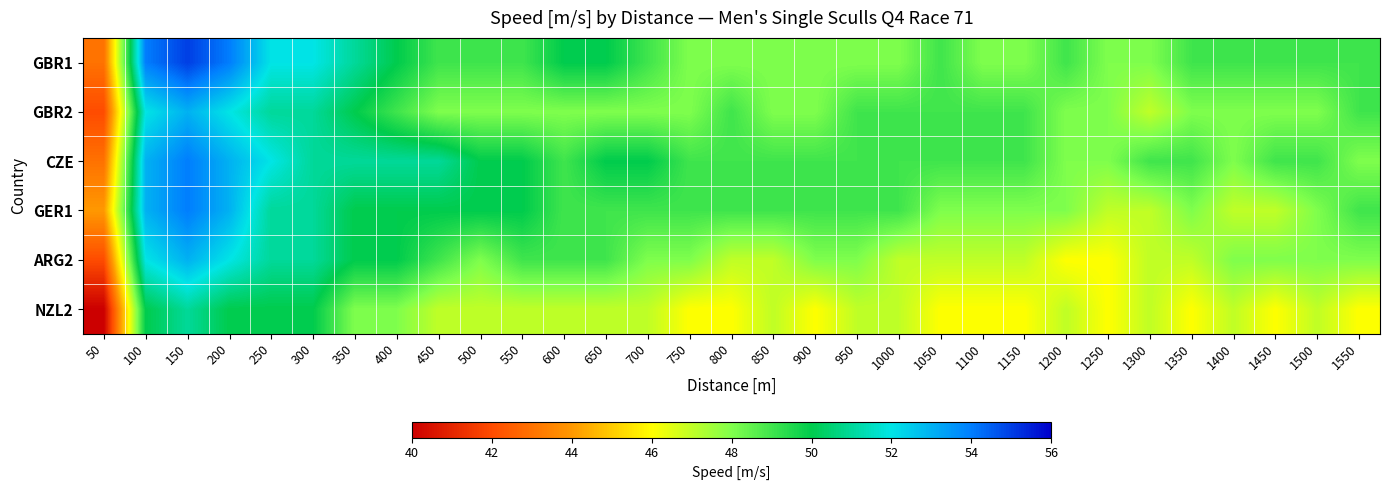

Reading left to right, list all the values displayed in this chart.

GBR1: 50=43	100=54	150=55	200=54	250=52	300=52	350=51	400=50	450=49	500=49	550=49	600=50	650=50	700=49	750=48	800=48	850=48	900=48	950=48	1000=48	1050=49	1100=48	1150=48	1200=49	1250=48	1300=48	1350=49	1400=49	1450=49	1500=49	1550=49
GBR2: 50=42	100=52	150=53	200=52	250=51	300=51	350=50	400=49	450=48	500=48	550=48	600=48	650=48	700=48	750=48	800=49	850=48	900=48	950=49	1000=49	1050=49	1100=49	1150=49	1200=48	1250=48	1300=47	1350=48	1400=48	1450=48	1500=48	1550=49
CZE: 50=43	100=53	150=54	200=53	250=52	300=51	350=51	400=51	450=51	500=50	550=50	600=49	650=50	700=50	750=49	800=49	850=49	900=49	950=49	1000=49	1050=49	1100=49	1150=49	1200=48	1250=48	1300=49	1350=49	1400=48	1450=49	1500=49	1550=48
GER1: 50=44	100=53	150=54	200=53	250=51	300=51	350=50	400=50	450=50	500=50	550=50	600=49	650=49	700=49	750=49	800=49	850=49	900=49	950=49	1000=49	1050=48	1100=48	1150=48	1200=48	1250=47	1300=47	1350=48	1400=47	1450=47	1500=48	1550=49
ARG2: 50=42	100=52	150=53	200=52	250=51	300=51	350=50	400=50	450=49	500=48	550=49	600=49	650=49	700=48	750=48	800=47	850=47	900=48	950=48	1000=47	1050=47	1100=47	1150=47	1200=46	1250=46	1300=47	1350=47	1400=48	1450=48	1500=48	1550=48
NZL2: 50=40	100=50	150=51	200=50	250=50	300=50	350=48	400=48	450=47	500=47	550=47	600=47	650=47	700=47	750=46	800=46	850=47	900=46	950=47	1000=47	1050=46	1100=46	1150=46	1200=47	1250=46	1300=47	1350=46	1400=47	1450=46	1500=47	1550=46